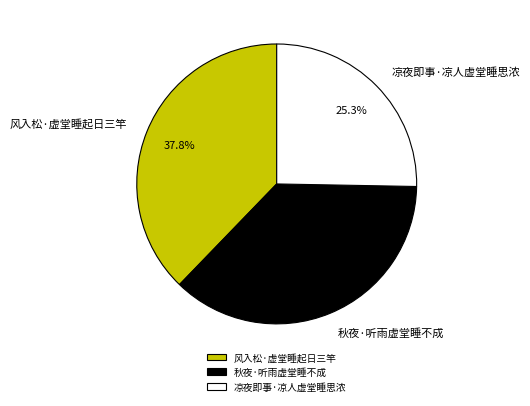

Between 凉夜即事·凉人虚堂睡思浓 and 风入松·虚堂睡起日三竿, which is larger?

风入松·虚堂睡起日三竿